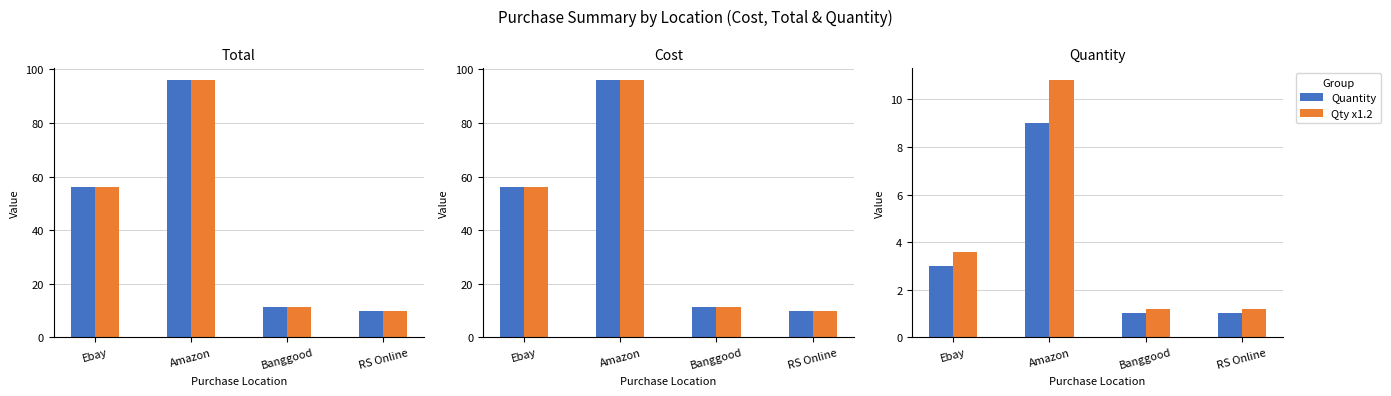

The value of Quantity at Ebay is 1.7. True or false?

False